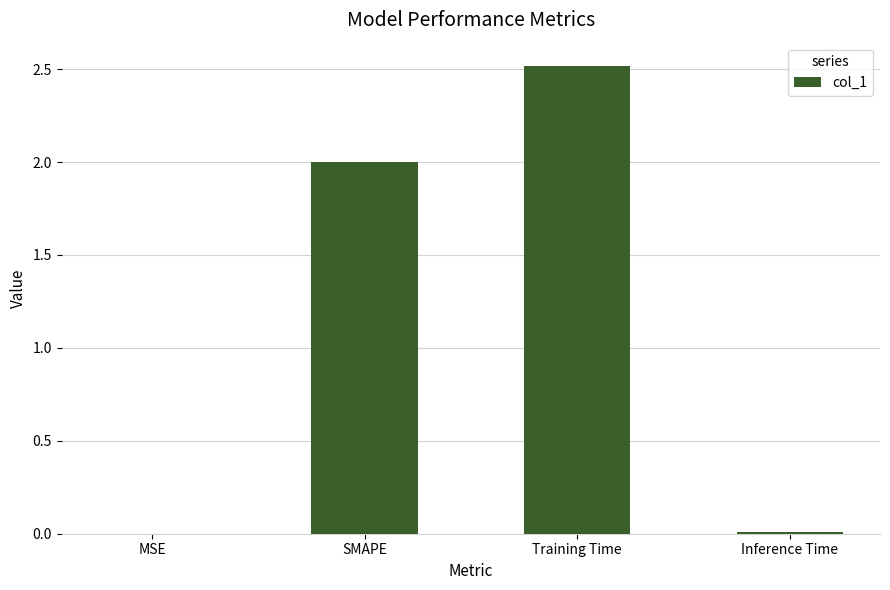

How many categories are shown in the chart?

4